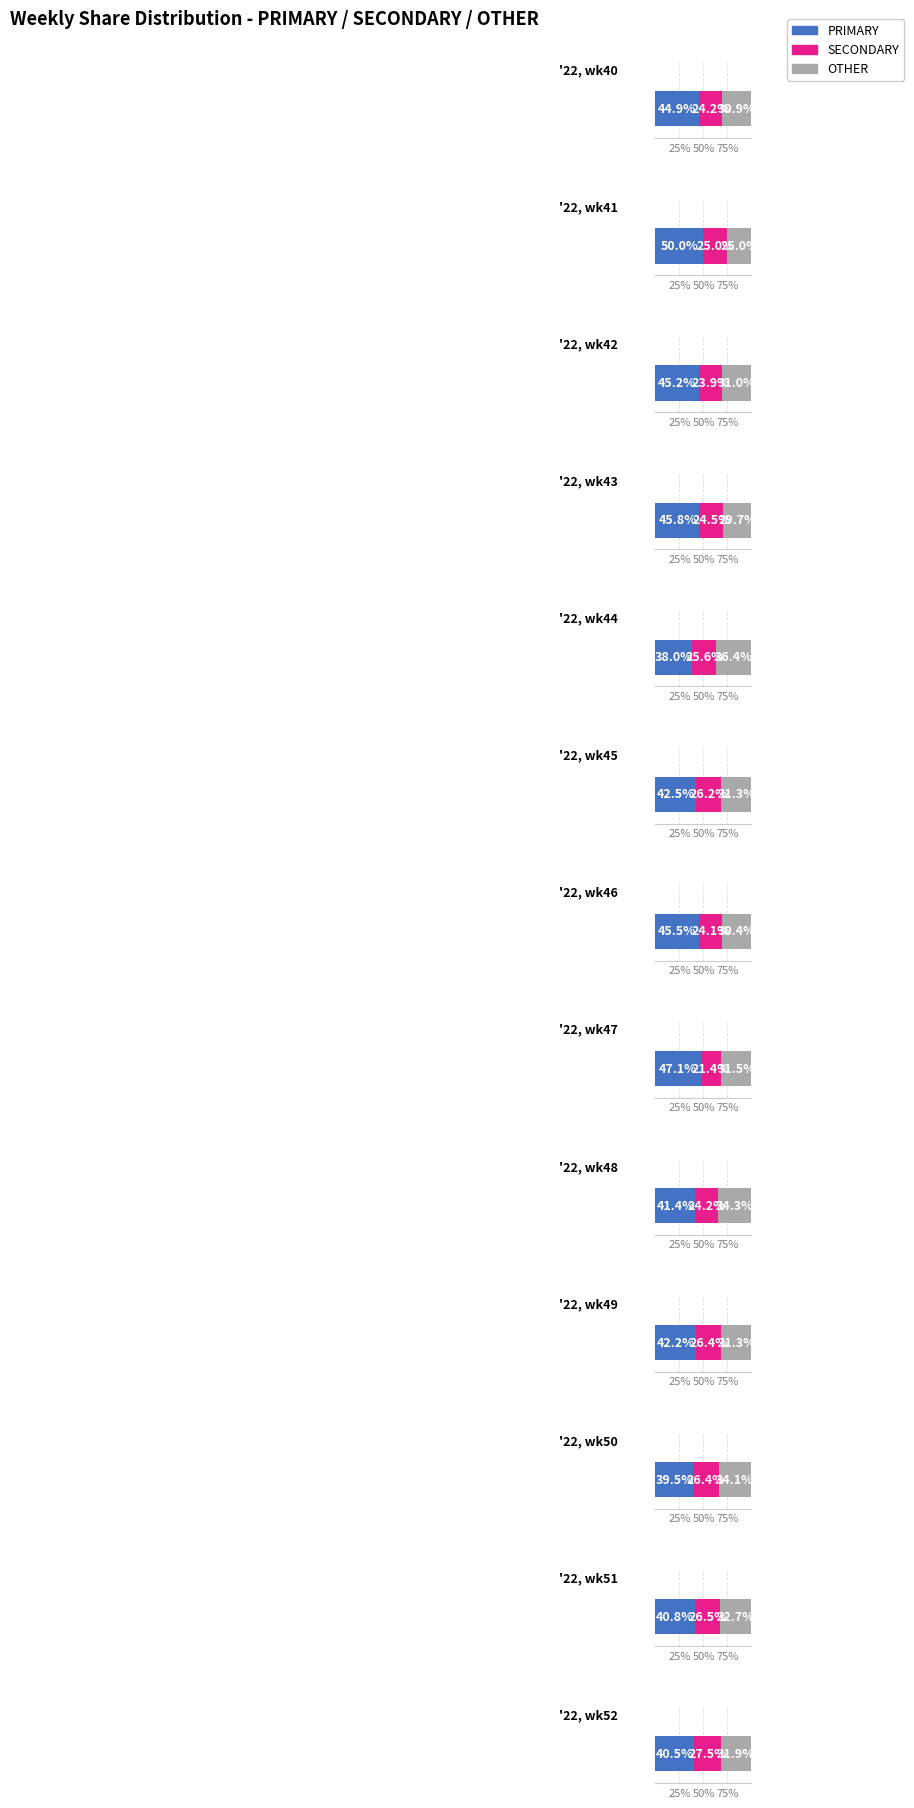

What is the value of the OTHER bar at the 12th from the left?

32.7